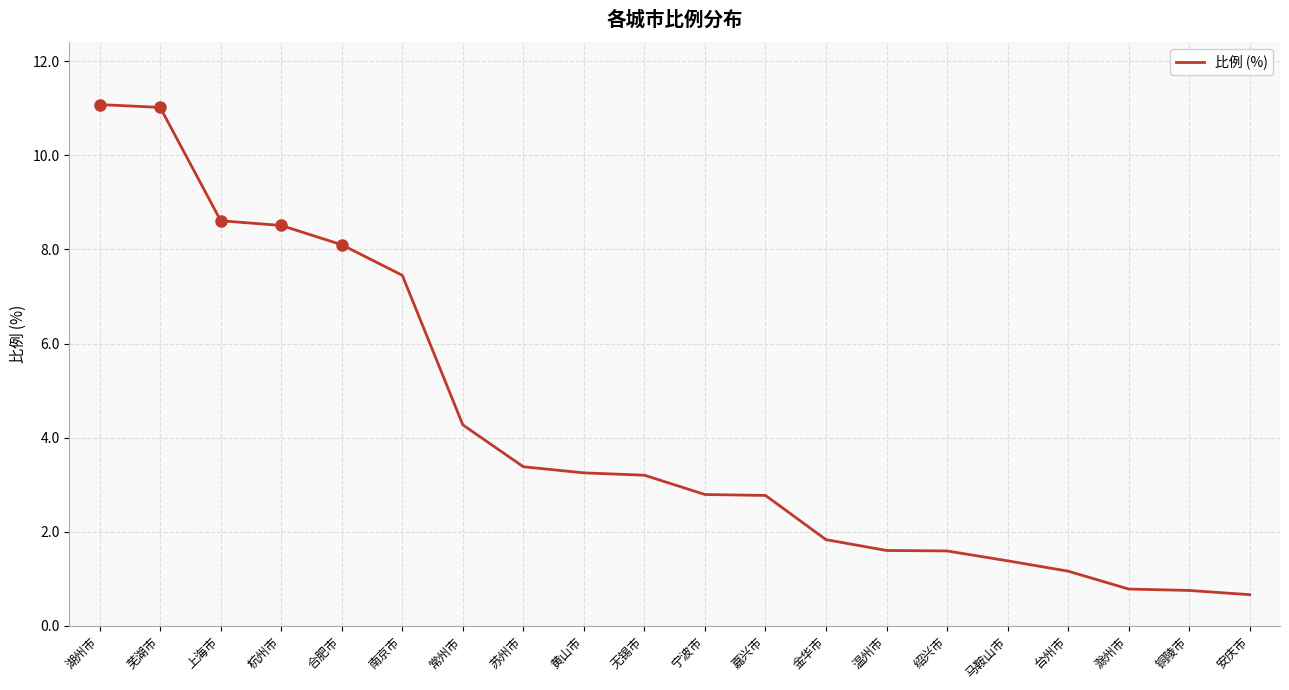

What is the difference between the maximum and minimum values?

10.4